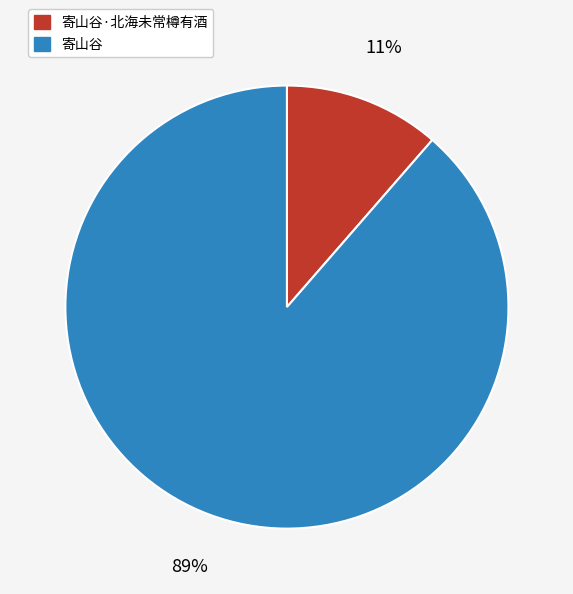

What is the ratio of the value at 寄山谷·北海未常樽有酒 to the value at 寄山谷?

0.1